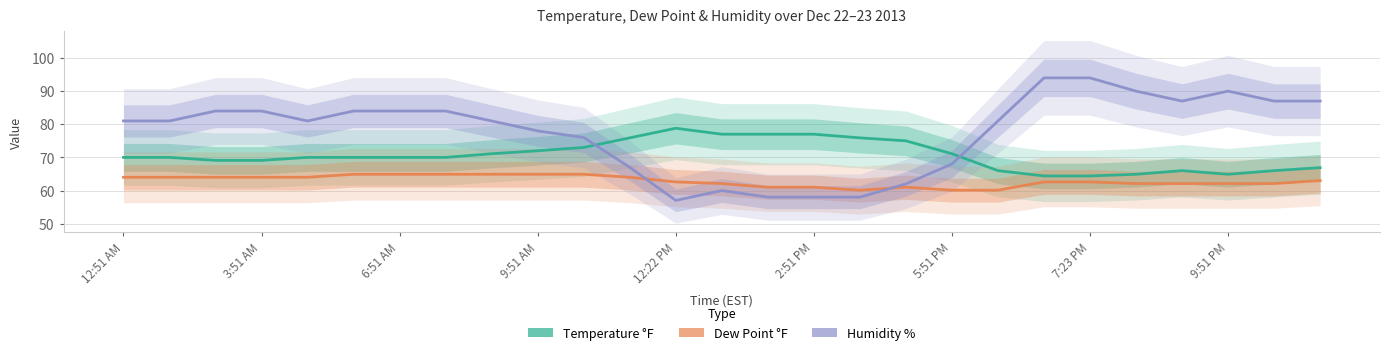

Which series changed the most between 12 and 13?

Humidity